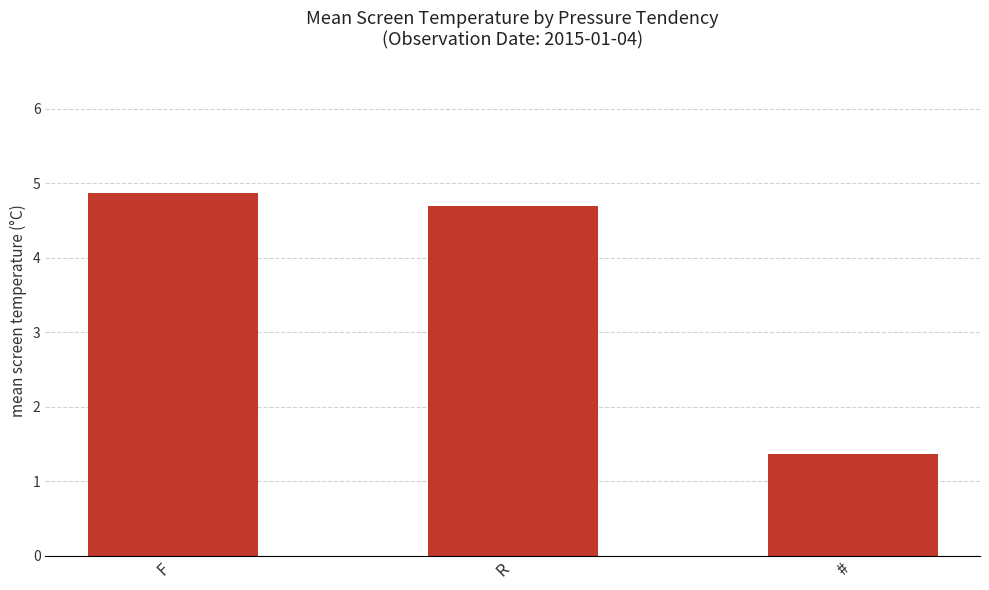

At which category does the chart reach its minimum across all series?

#